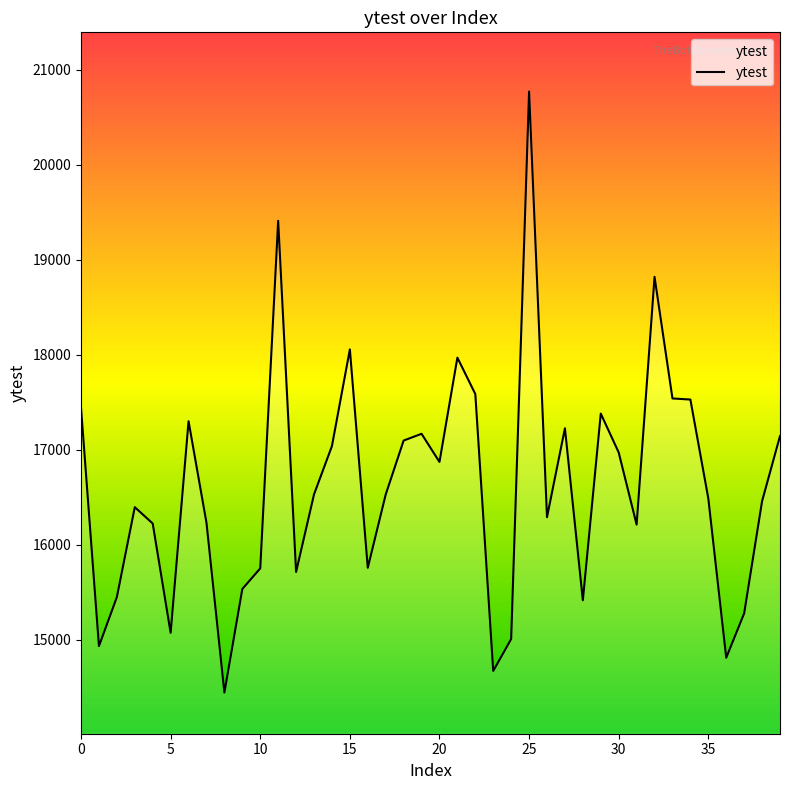

What is the greatest value displayed?

20770.3